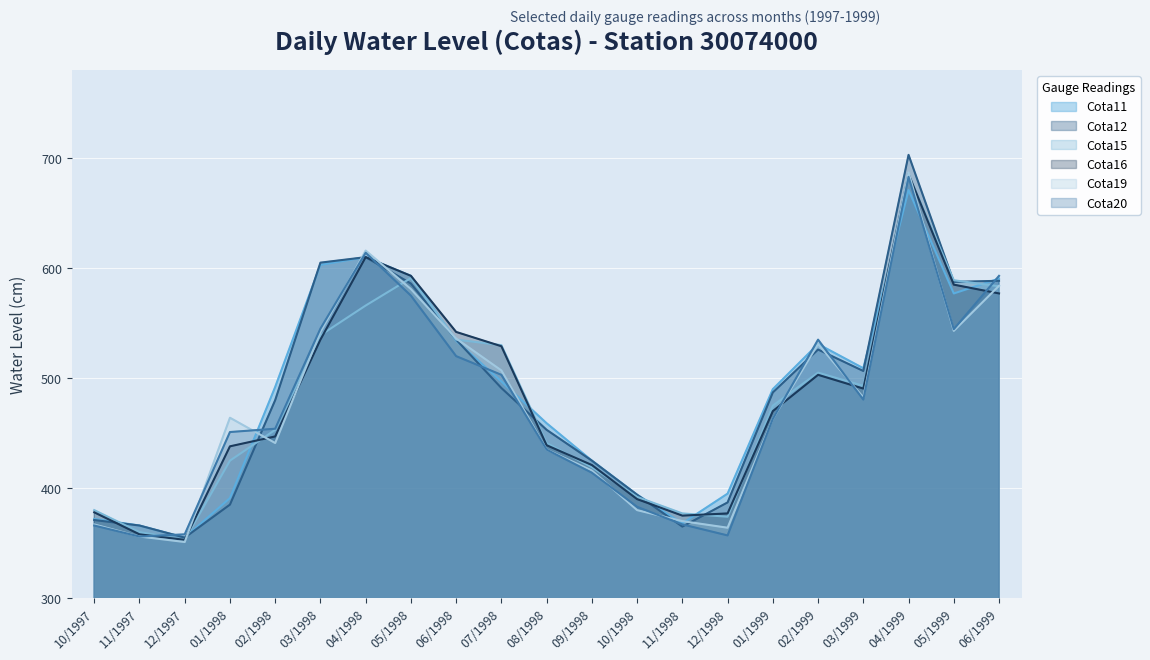

Between 06/1998 and 04/1999, which is larger?

04/1999